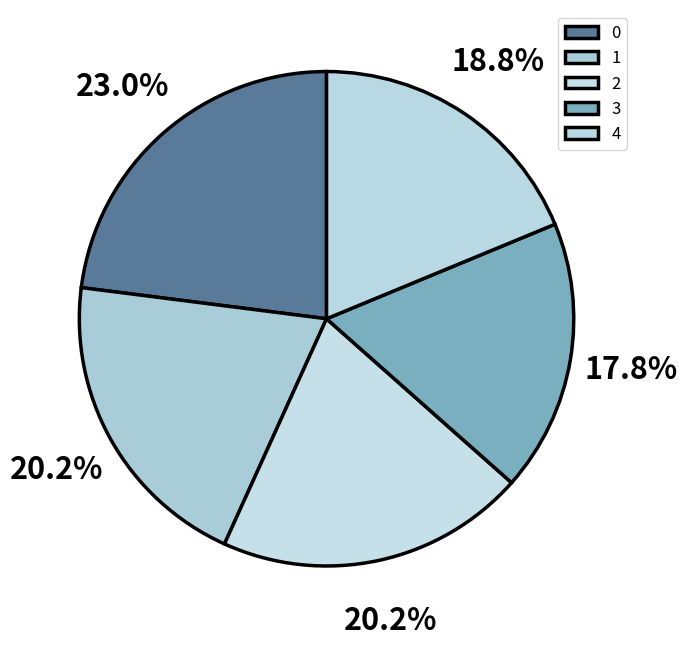

Does 2 represent more than half of the total?

No